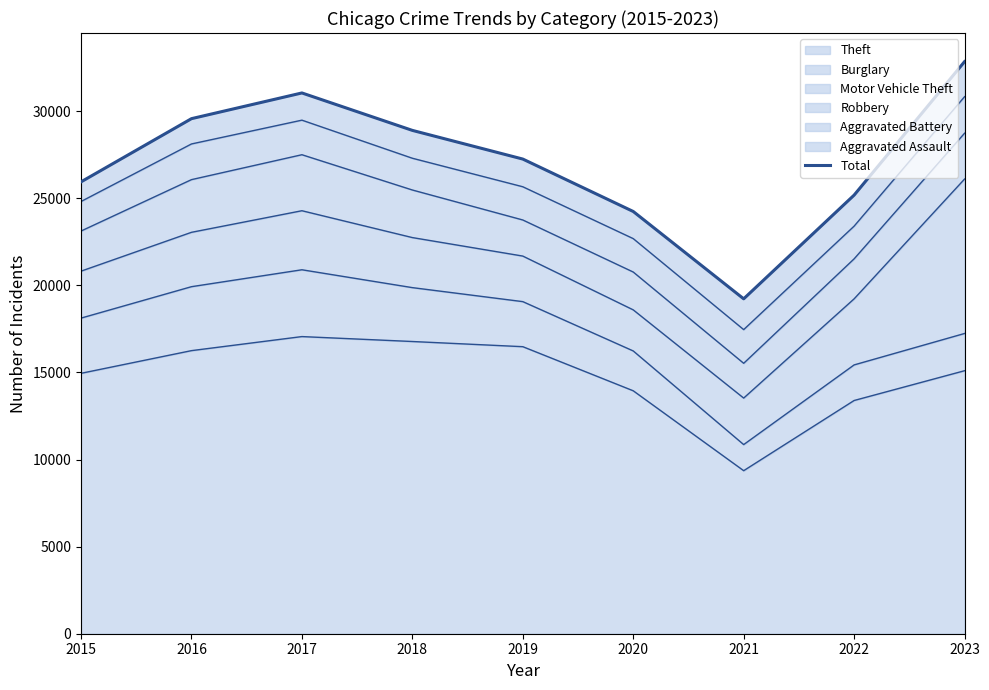

Rank the categories by value from highest to lowest.

2023, 2017, 2016, 2018, 2019, 2015, 2022, 2020, 2021